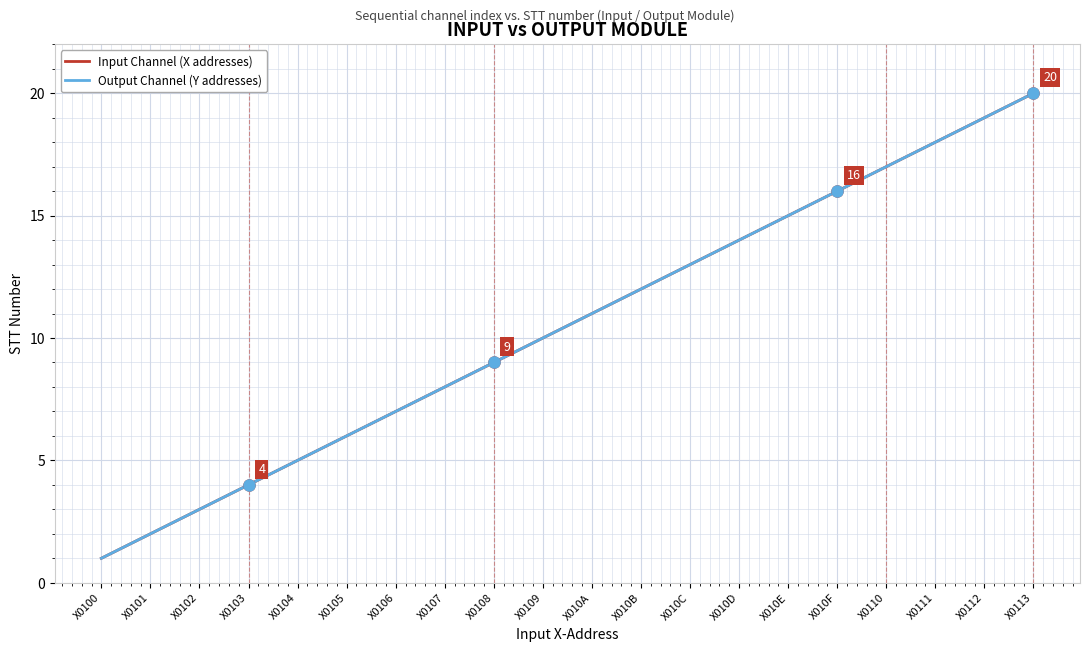

True or false: Output Channel (Y addresses) and Input Channel (X addresses) cross at least once.

False